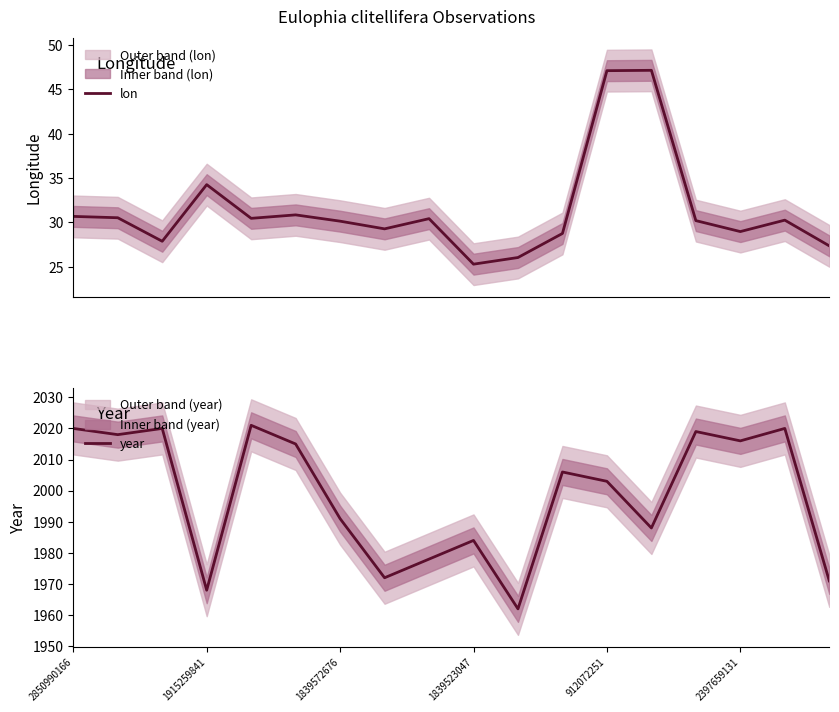

What is the lowest value of the lon series?

25.3